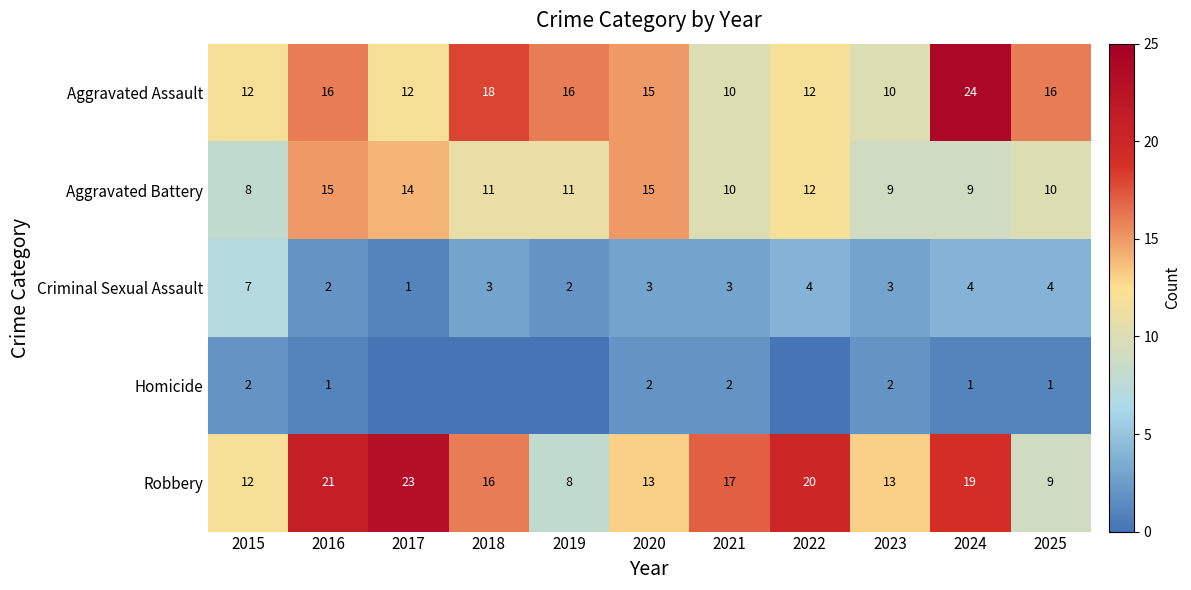

What is the sum of the Robbery values at 2021 and 2017?

40